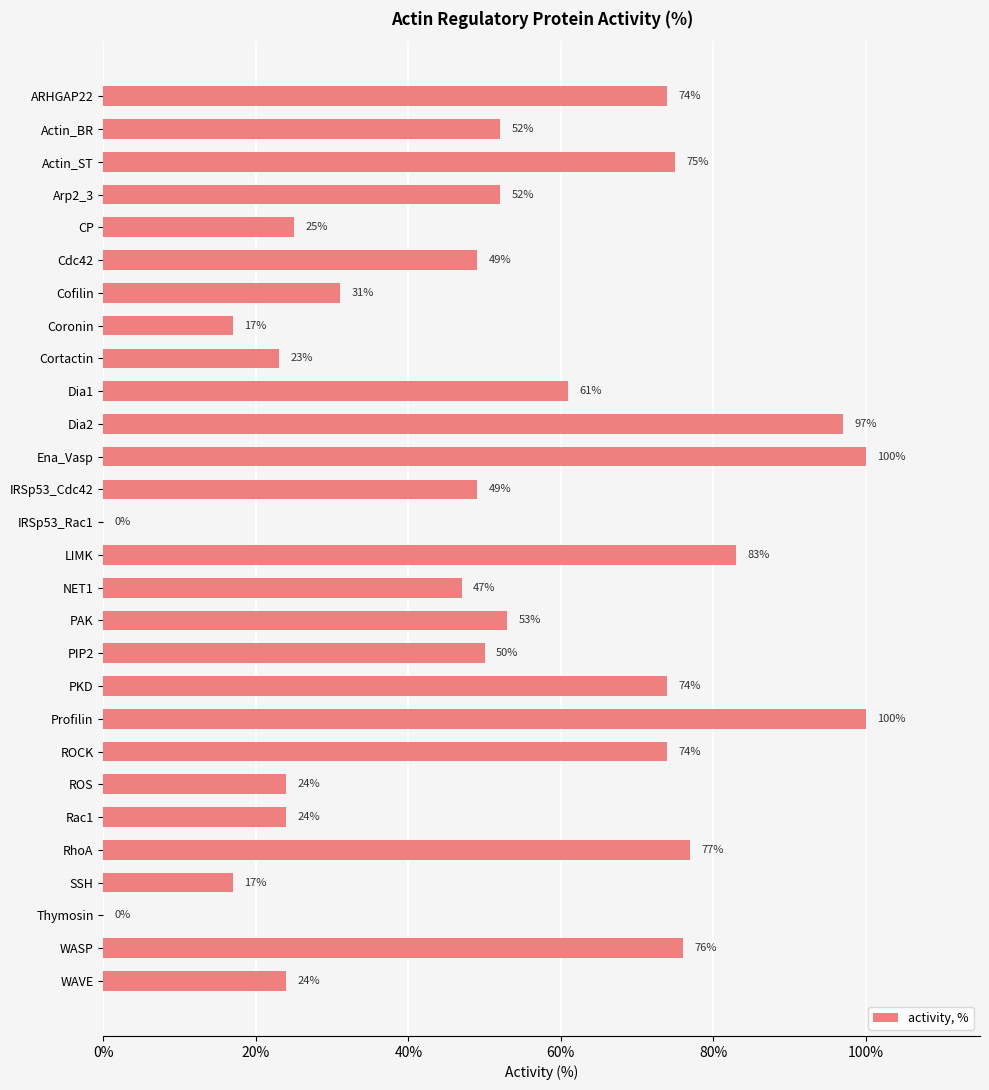

What is the sum of the values at CP and Cortactin?

48